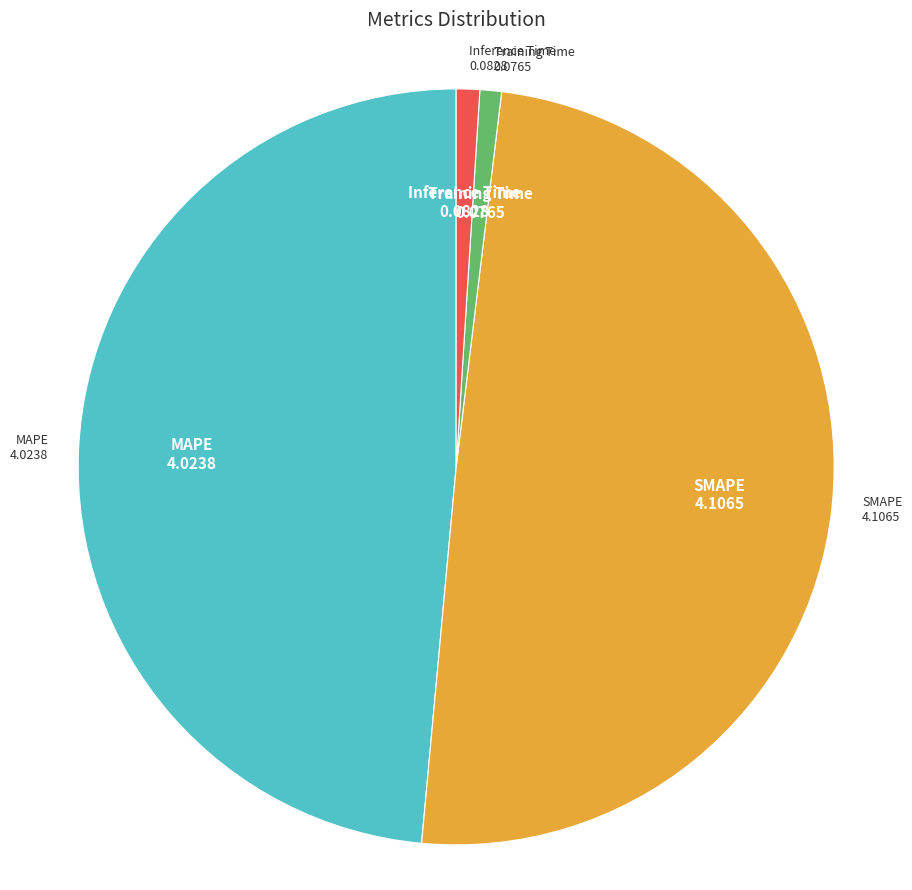

Does SMAPE account for over 50% of the chart?

No